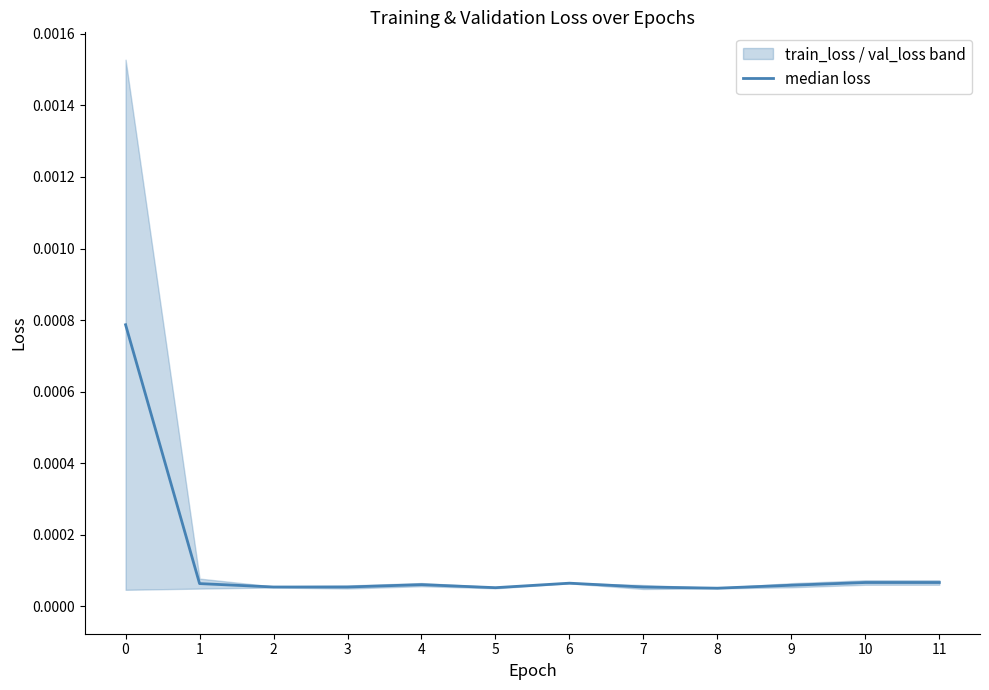

The value at 9 is 0.0. True or false?

True